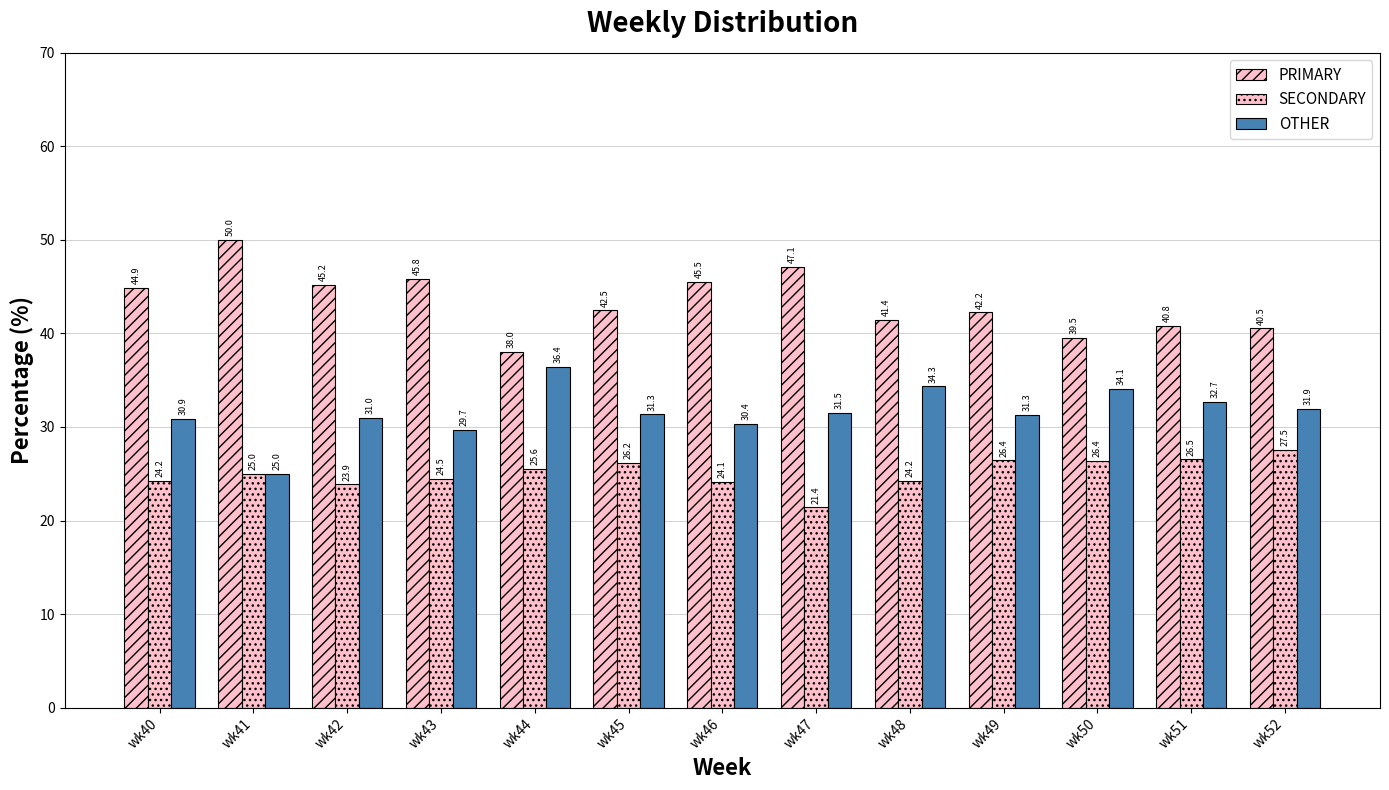

What is the value of the PRIMARY bar at the 11th from the left?

39.5